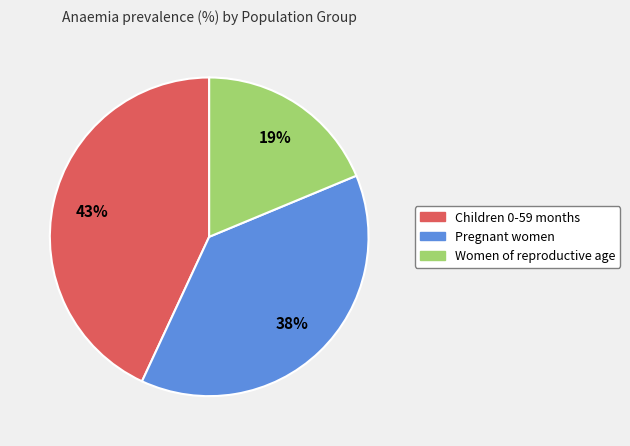

Rank the categories by value from lowest to highest.

Women of reproductive age, Pregnant women, Children 0-59 months